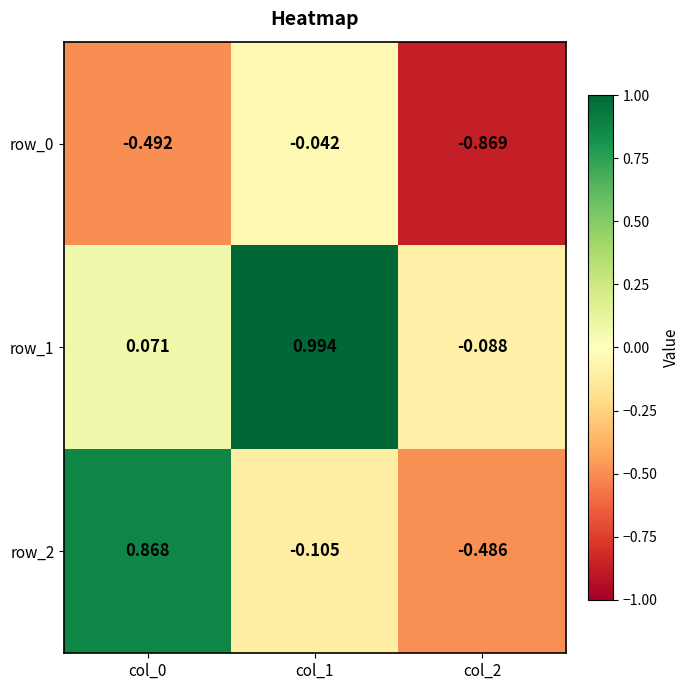

Which series changed the most between col_0 and col_1?

row_2